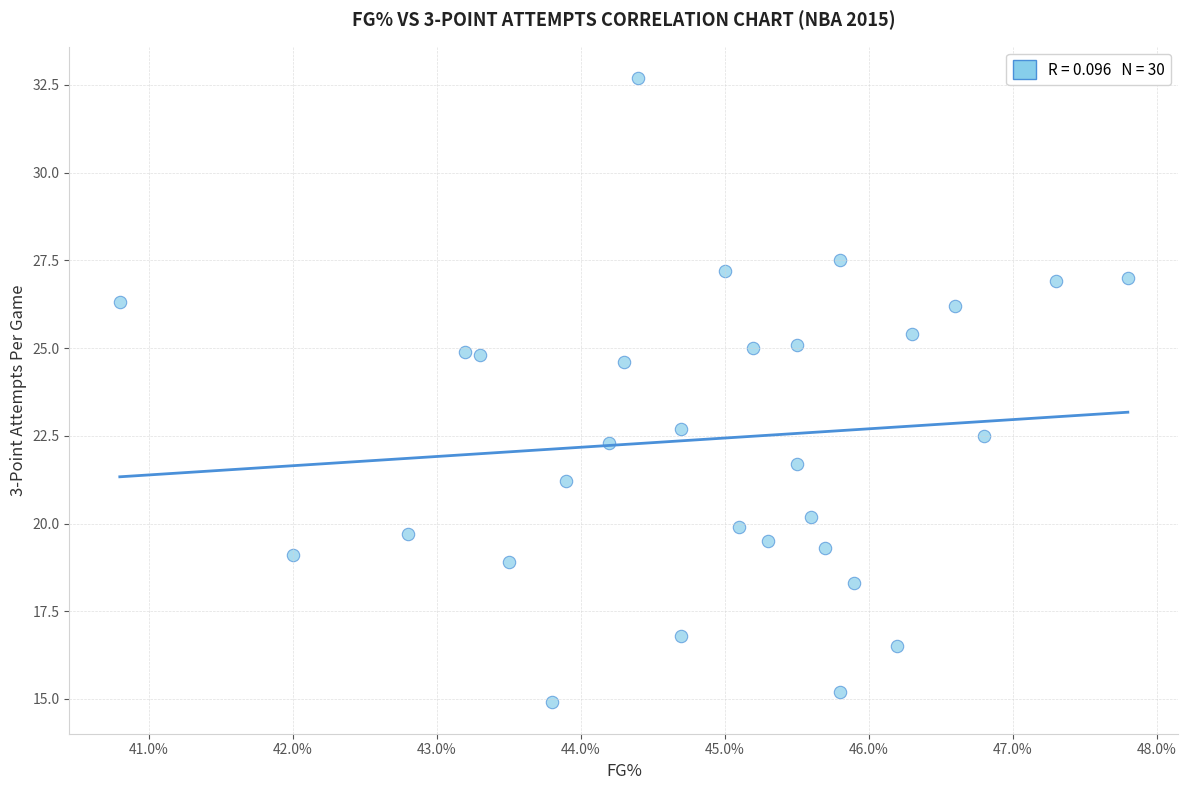

What Y value in the scatter plot is closest to 23?

22.7